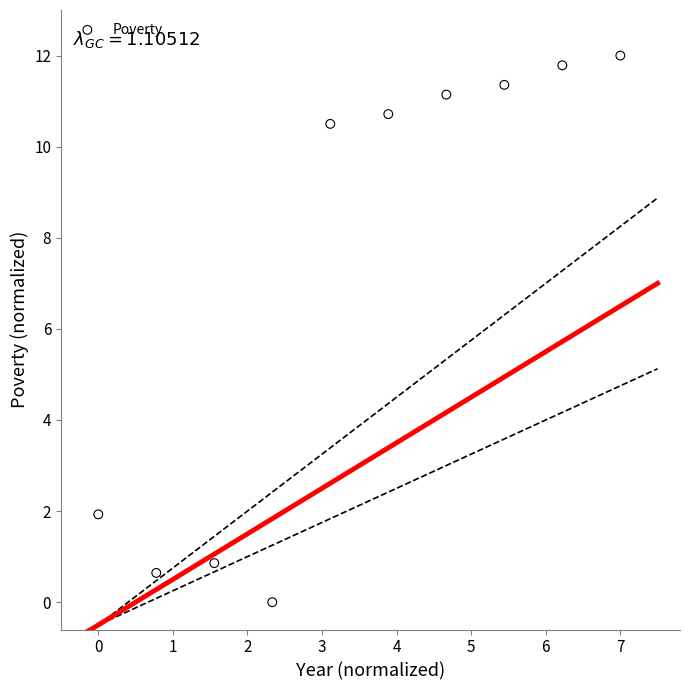

What is the average Y value?

7.1